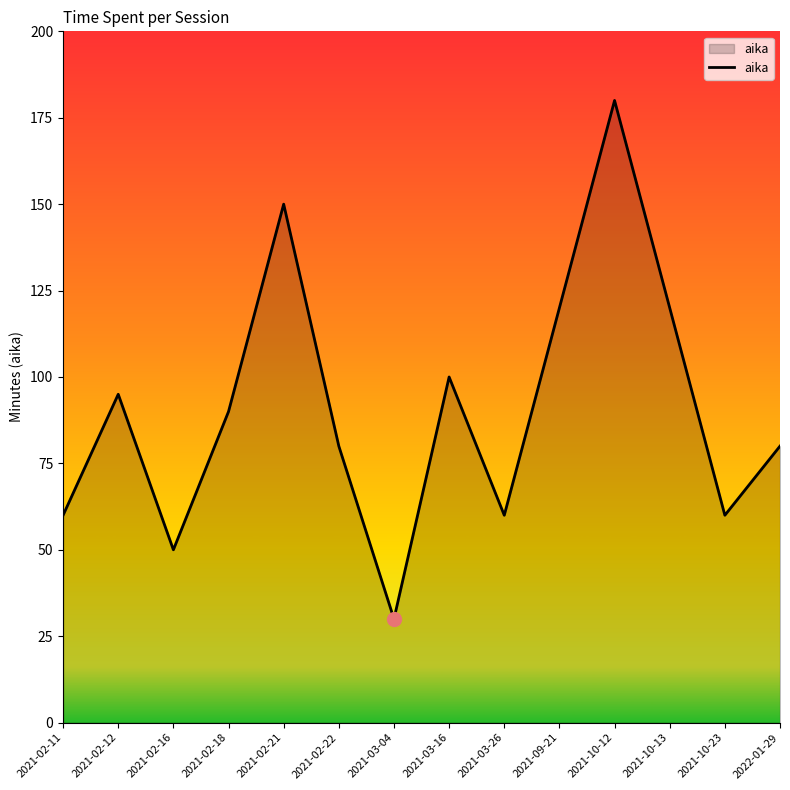

The value at 2021-10-13 is 120. True or false?

True